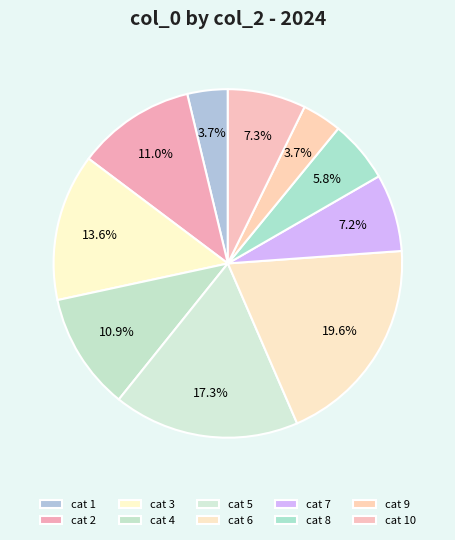

Count the number of slices in the pie.

10